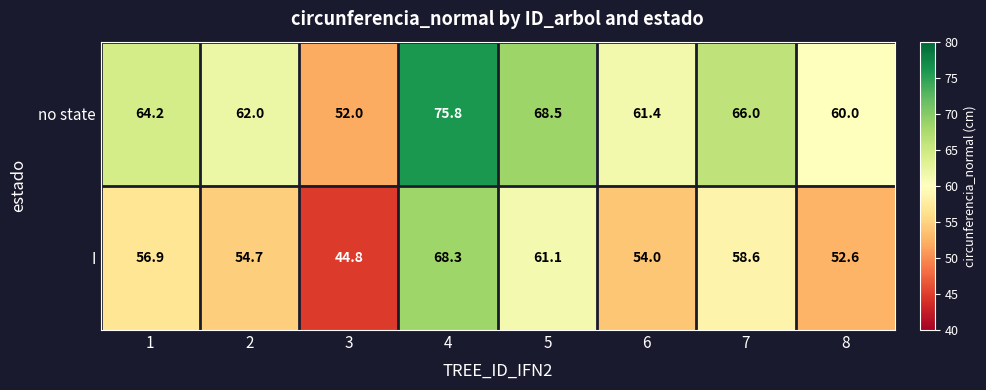

List the series in order of their overall mean, highest first.

no state, I